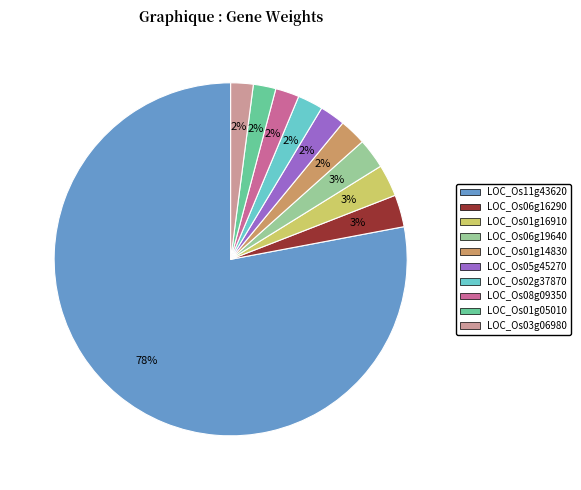

What is the largest slice in the pie chart?

LOC_Os11g43620